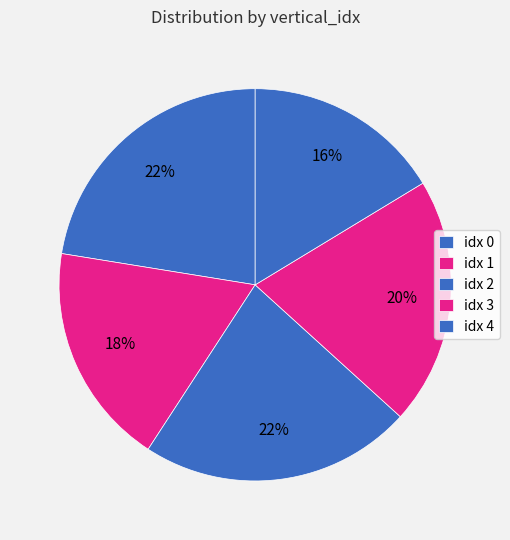

How many segments does this pie chart have?

5